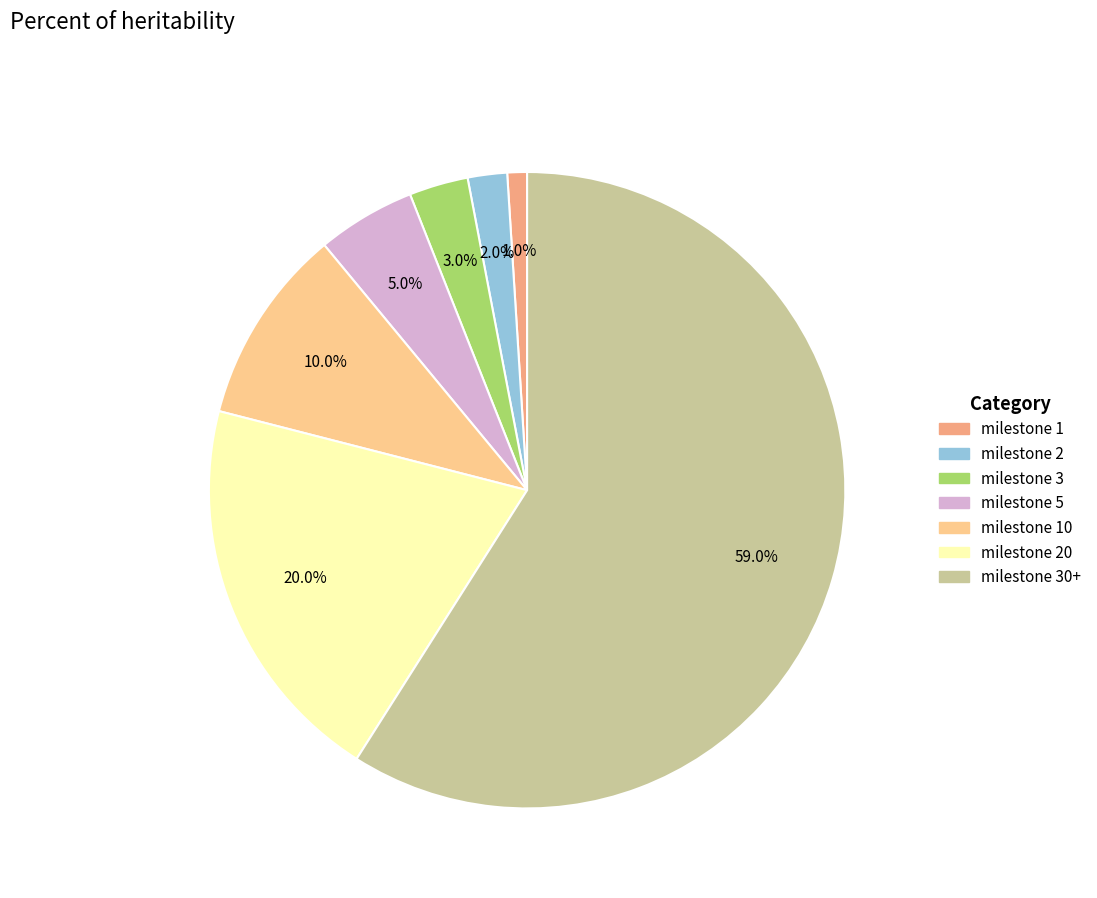

Is there any slice that represents more than half of the pie?

Yes